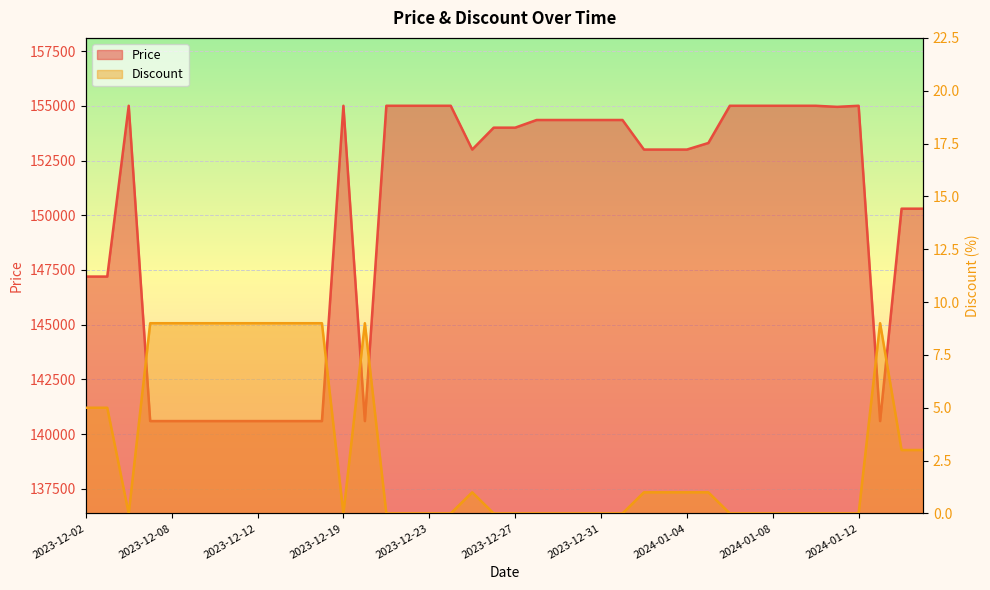

Where does the Discount series first go above 1?

2023-12-02